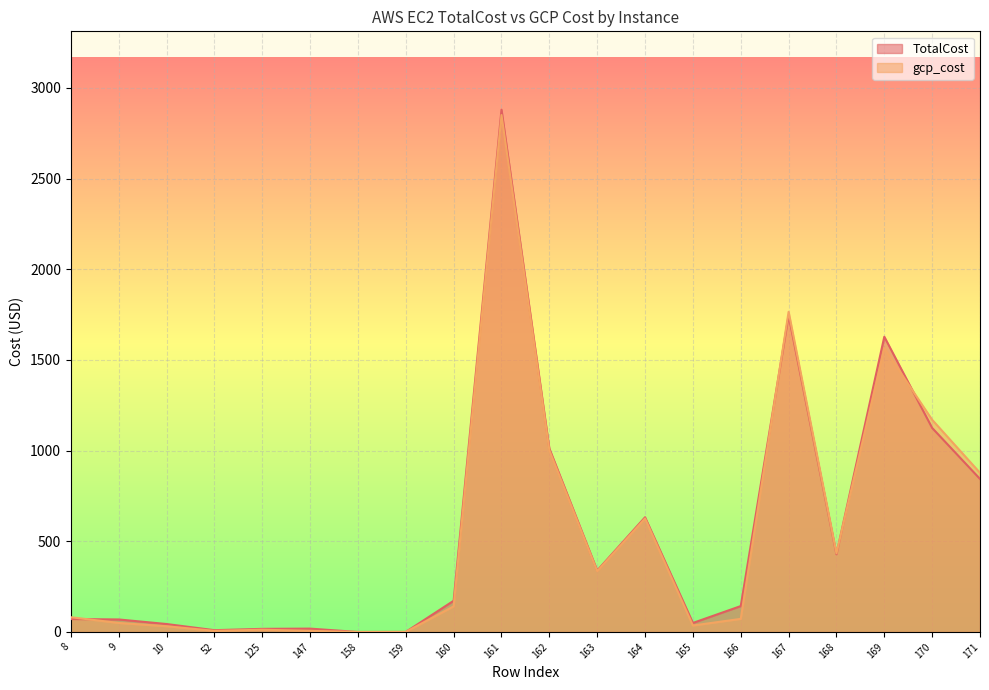

Which category has the lowest value across all series?

158